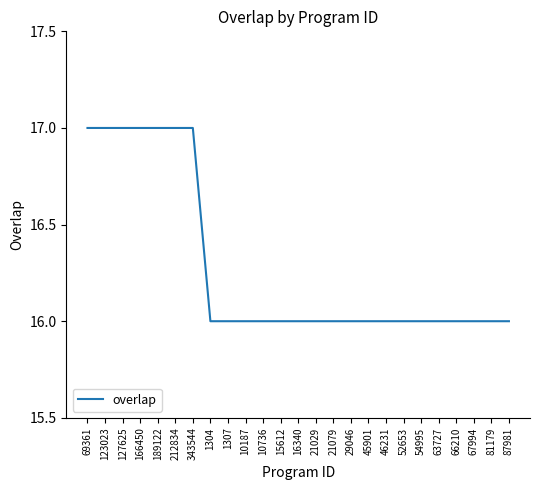

Between 16340 and 212834, which is larger?

212834